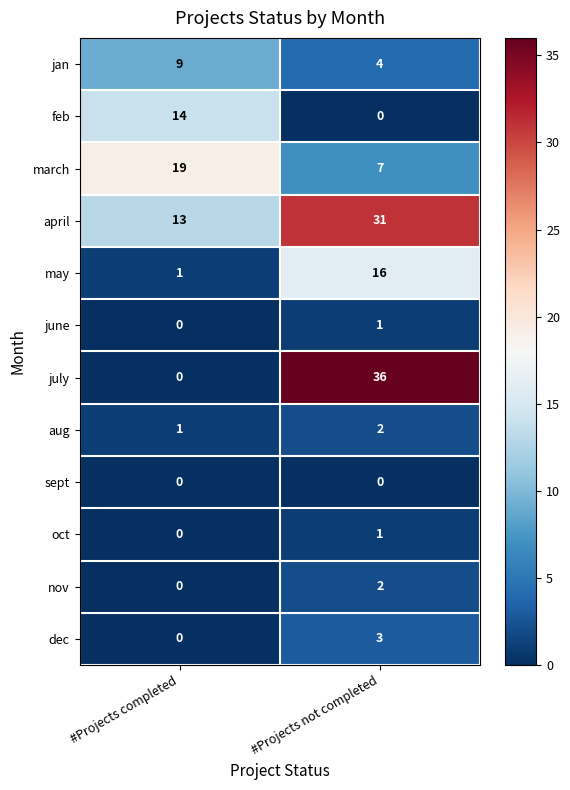

Between #Projects completed and #Projects not completed, which series saw the biggest shift?

july